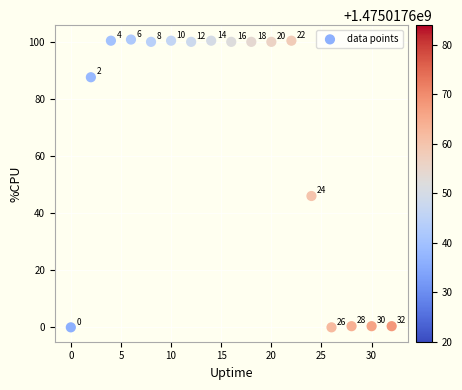

What is the range of Y values (max minus min)?

100.8